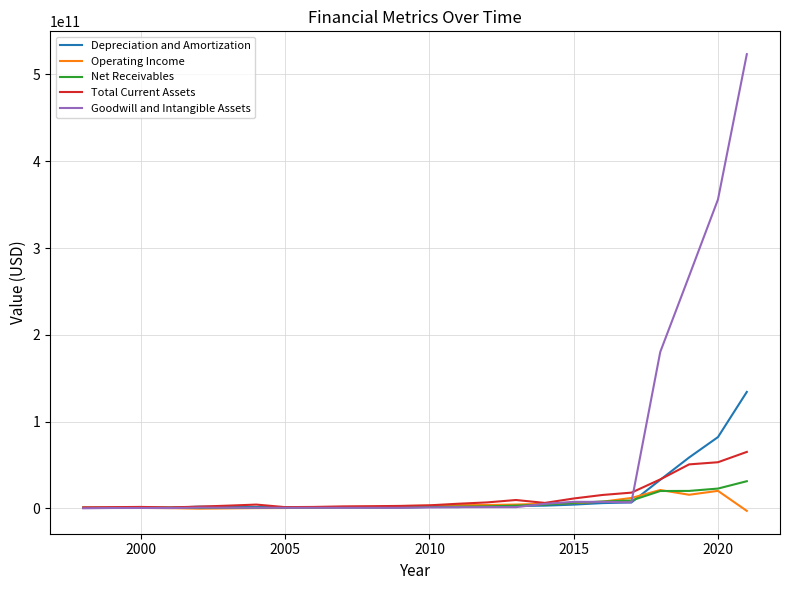

Which series has the largest range (max minus min)?

Goodwill and Intangible Assets